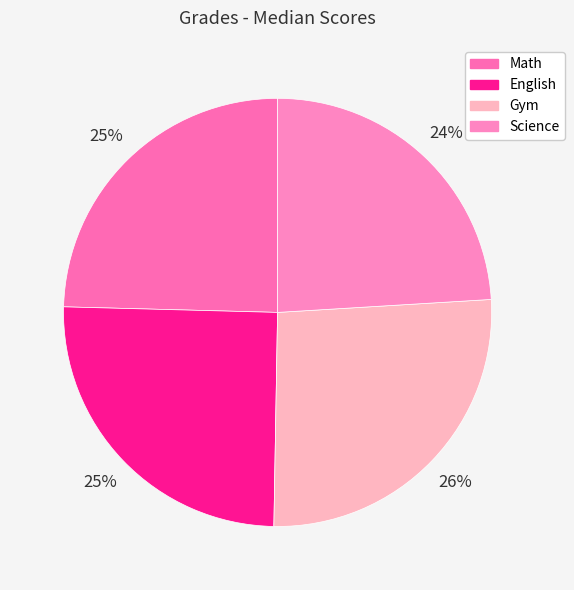

What is the change in value from English to Gym?

+4